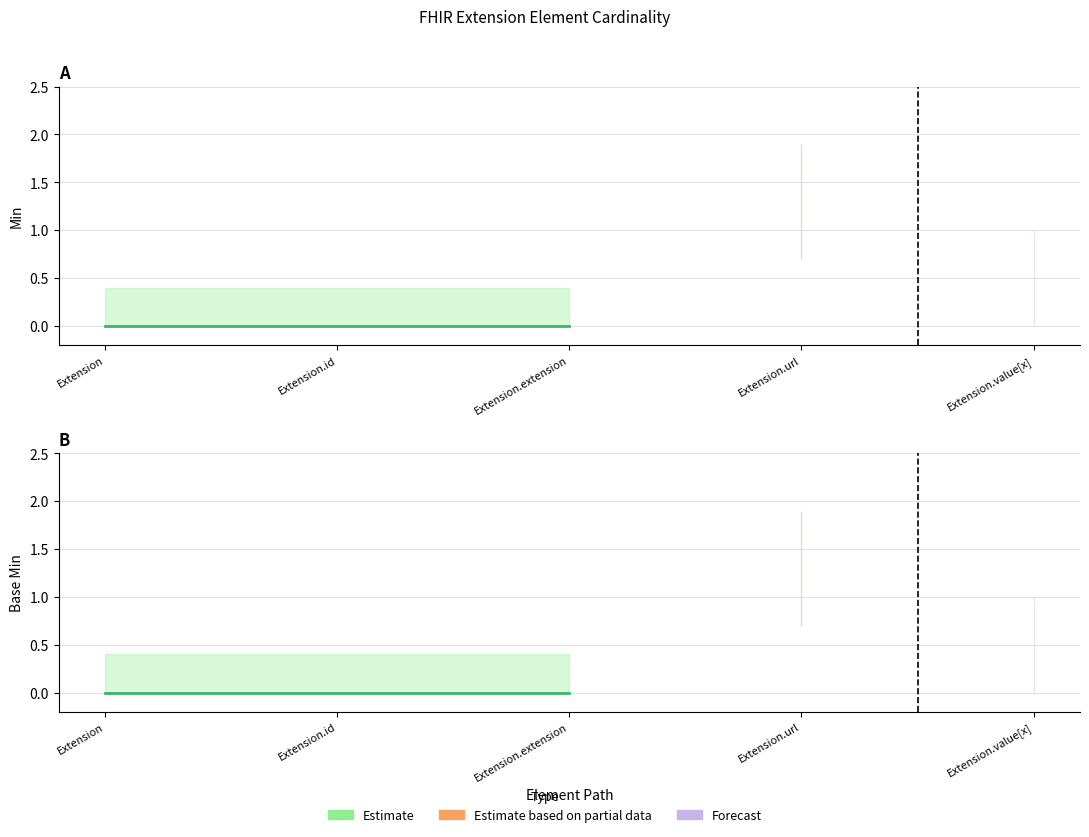

How many lines are shown in the chart?

2